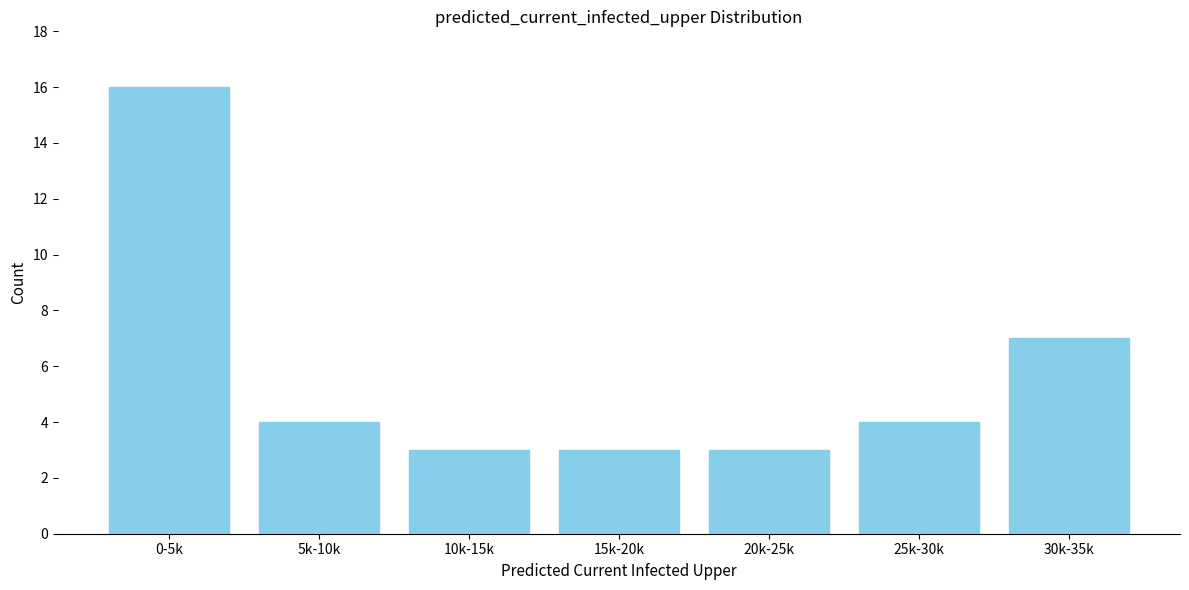

Reading left to right, list all the values displayed in this chart.

0-5k=16	5k-10k=4	10k-15k=3	15k-20k=3	20k-25k=3	25k-30k=4	30k-35k=7